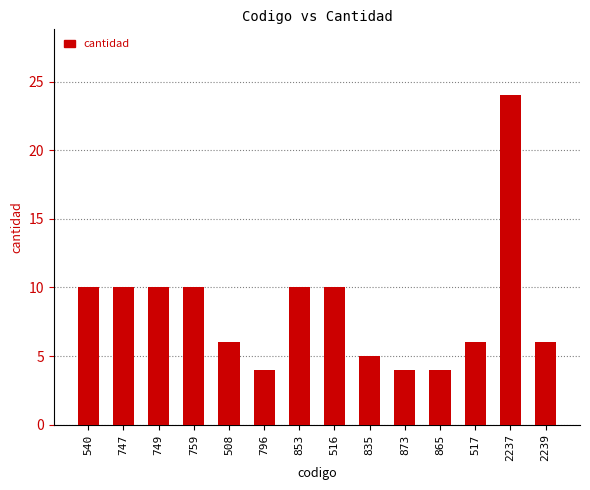

Reading left to right, extract all data points from this chart.

10	10	10	10	6	4	10	10	5	4	4	6	24	6